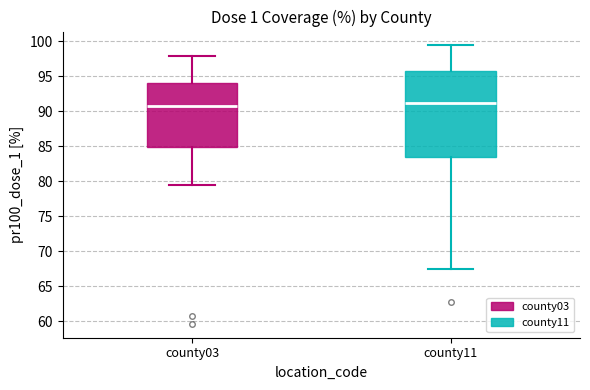

Where is the lower edge of the box for county11 on the y-axis? The values are not printed on the chart, so give them approximately, as read against the axis.

83.5